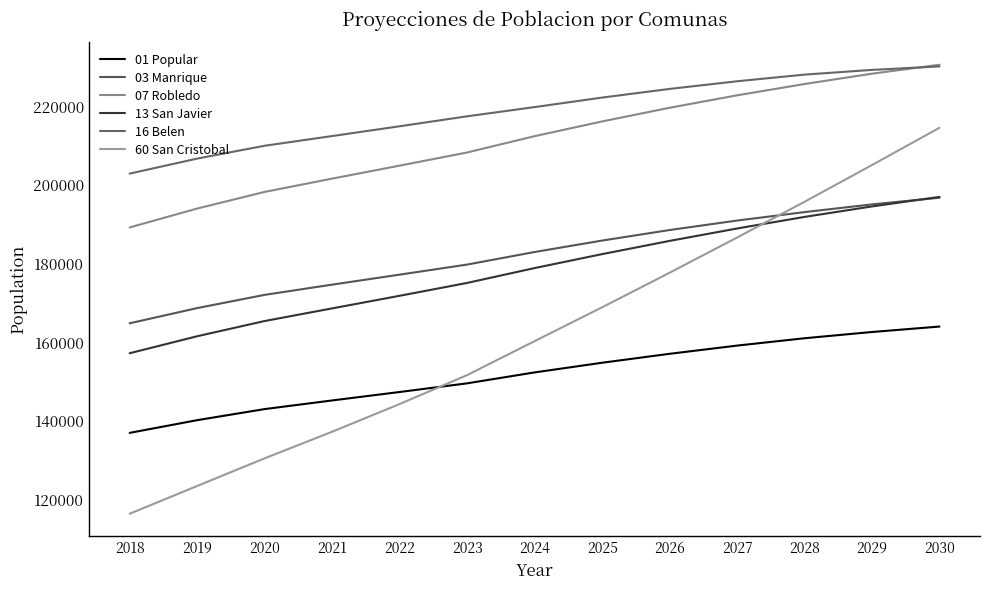

True or false: 07 Robledo and 60 San Cristobal intersect in this chart.

False